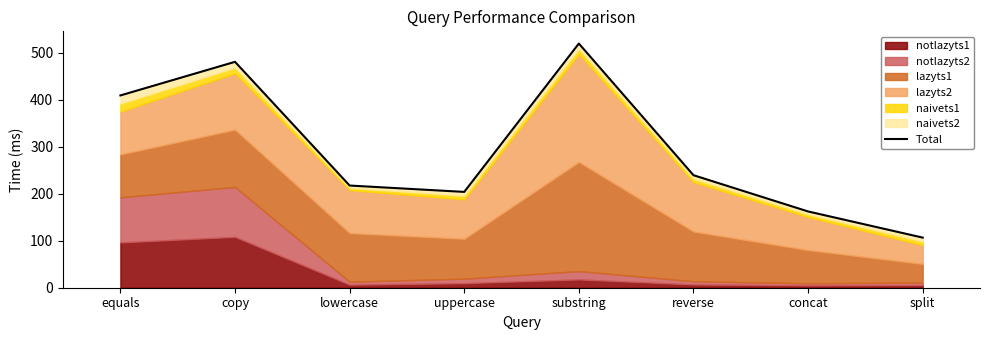

Where does the data first go above 239?

equals